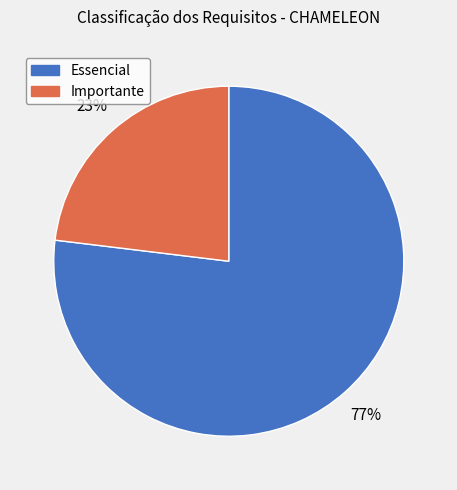

Rank the categories by value from highest to lowest.

Essencial, Importante